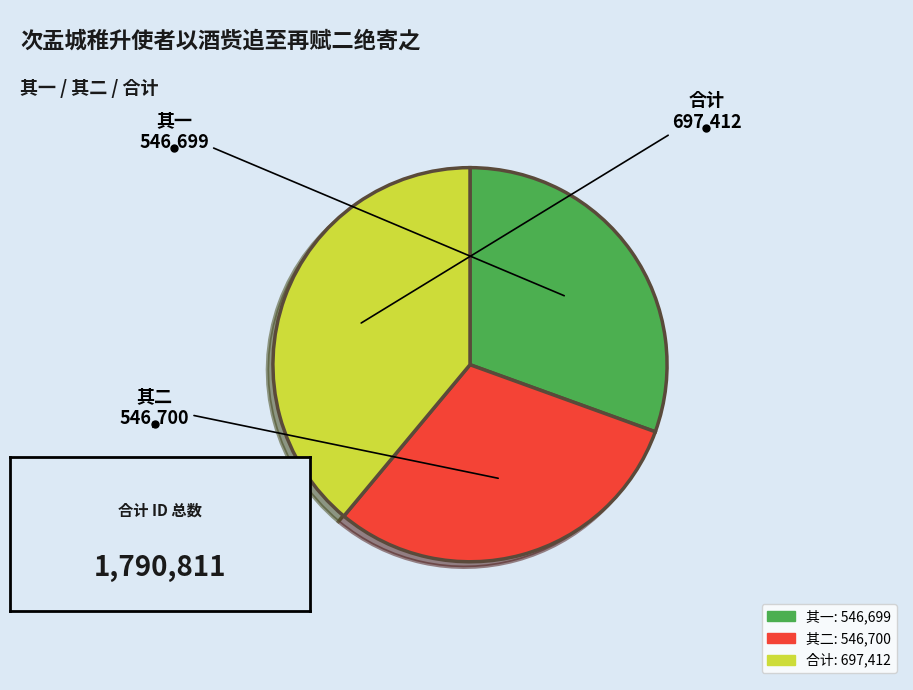

Does any single category account for the majority?

No